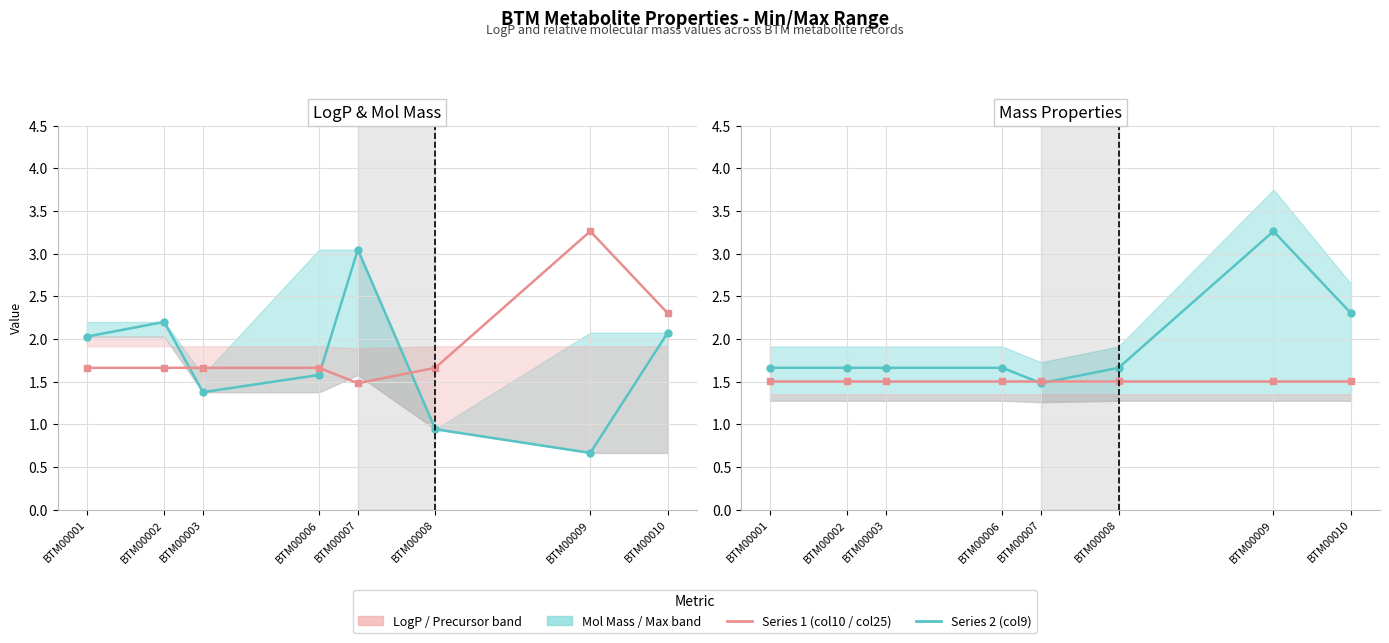

Between BTM00007 and BTM00010, which series saw the biggest shift?

LogP (col10)